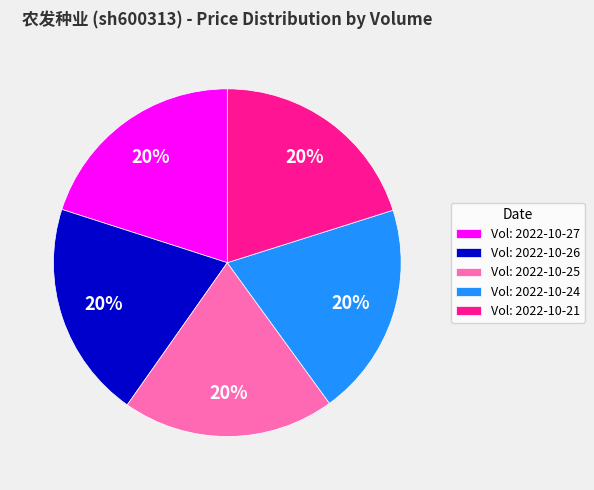

What percentage is the Vol: 2022-10-26 slice, to the nearest percent?

20%